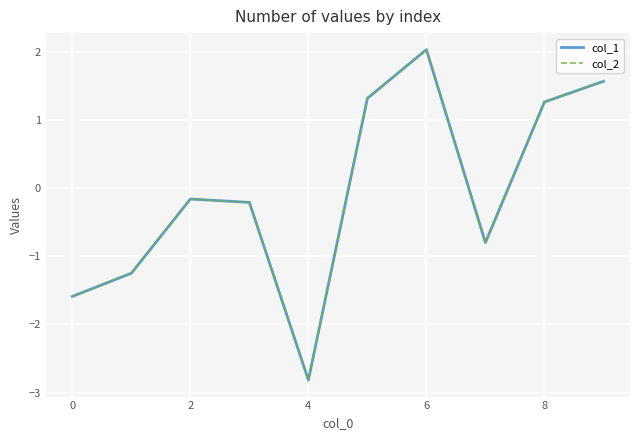

Which series has the widest spread of values?

col_1